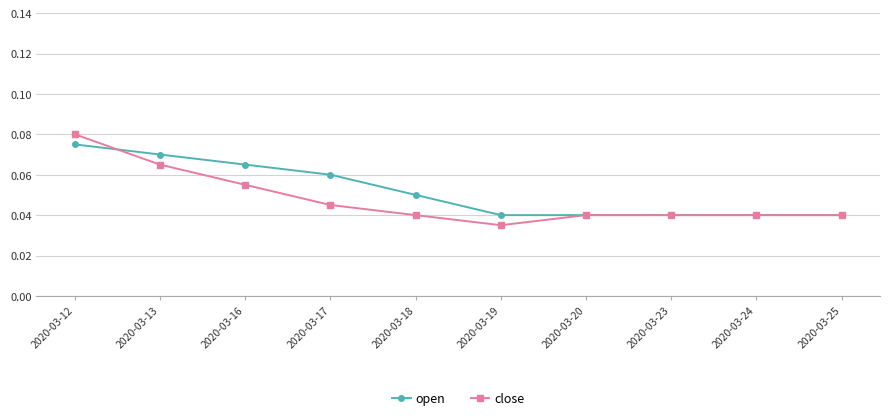

What are all the series names shown in the legend?

open, close